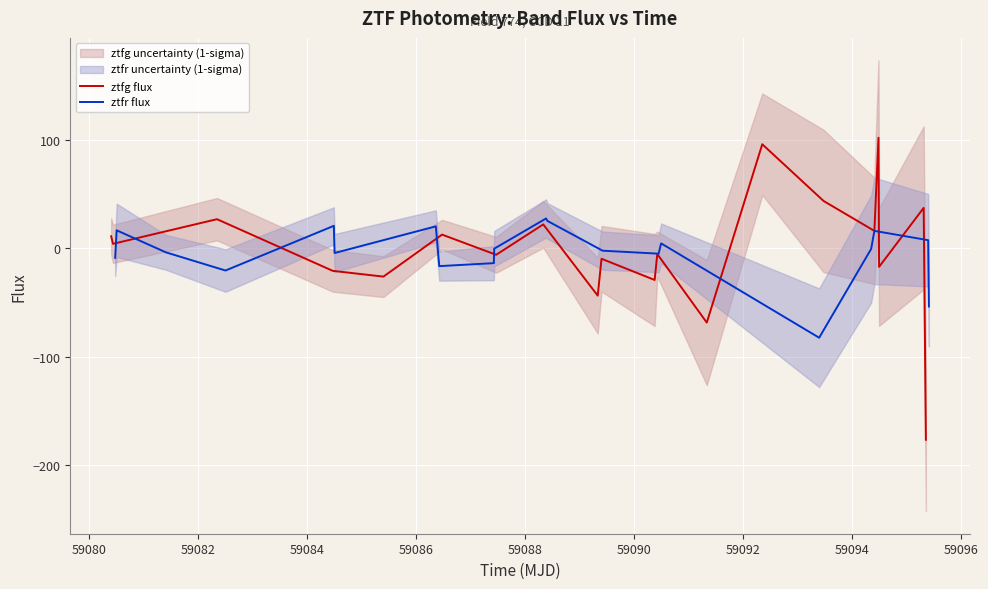

True or false: ztfr flux and ztfg flux cross at least once.

True